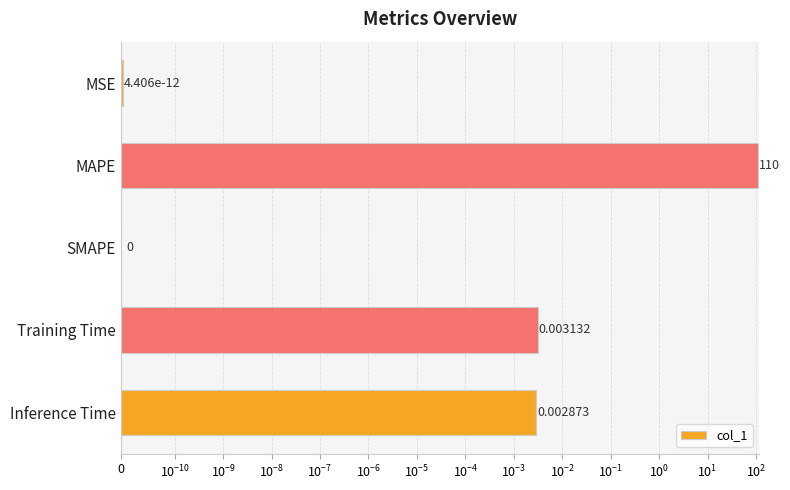

Reading left to right, list all the values displayed in this chart.

0.0	110.0	0.0	0.0	0.0